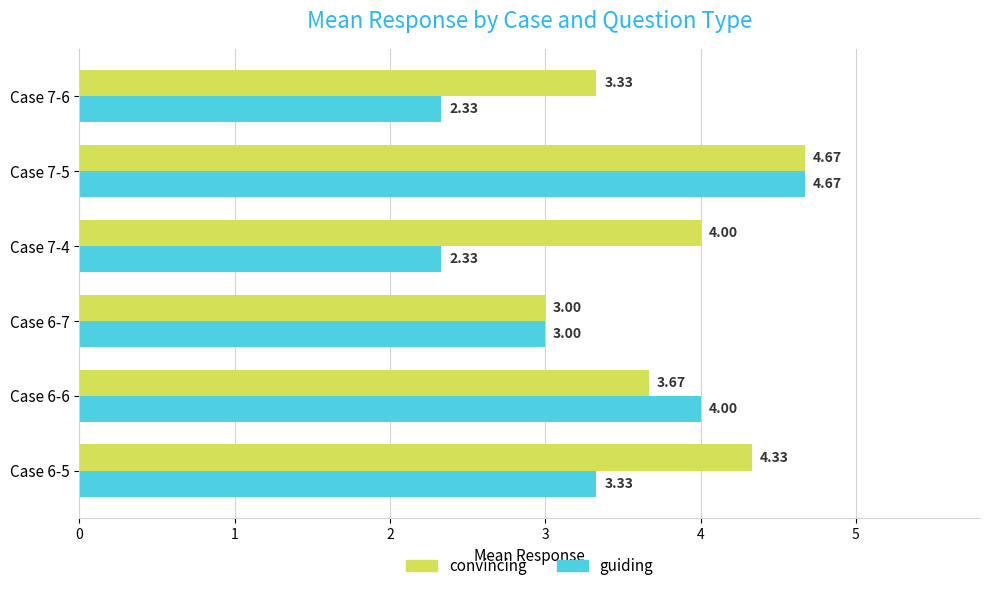

How many values in the convincing series are below 4?

3